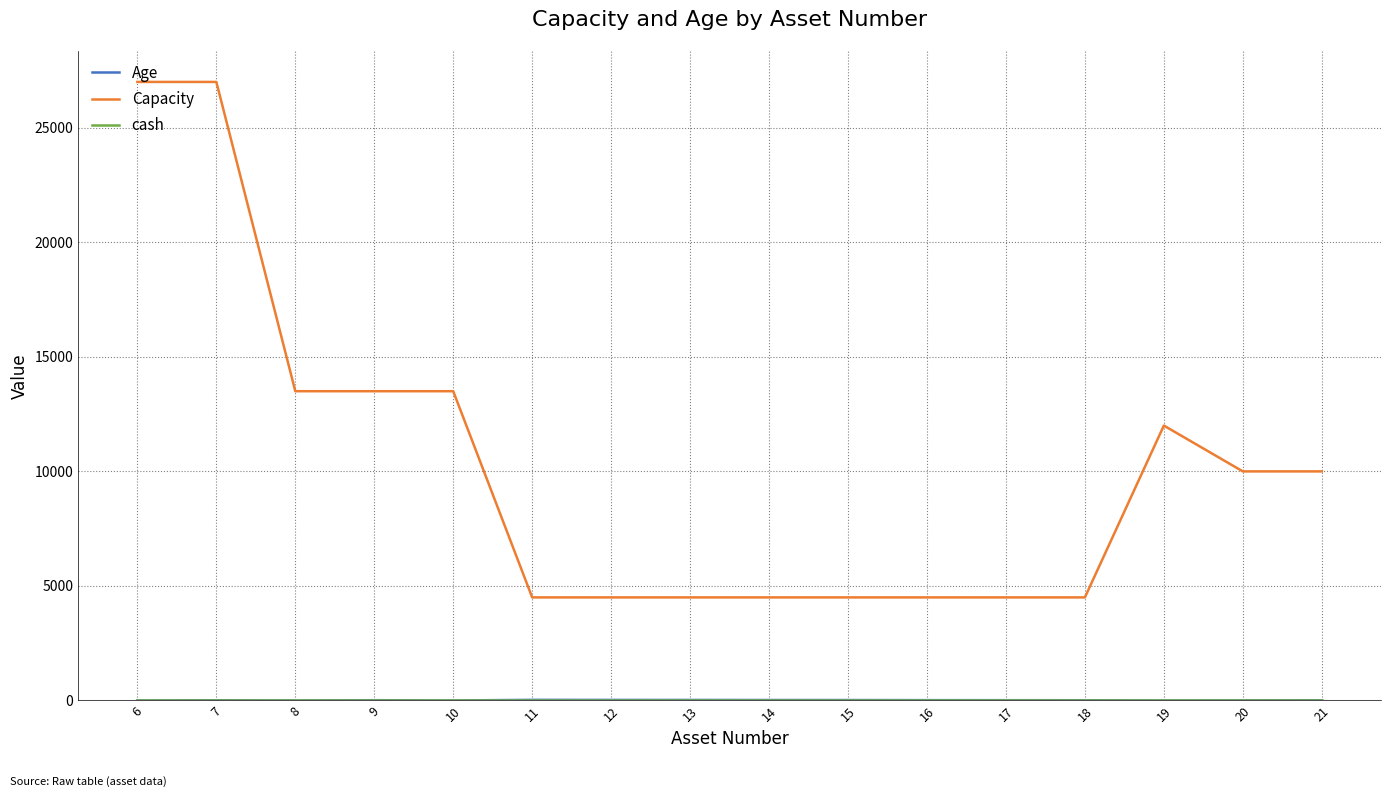

What is the total value across all series at 21?

10010